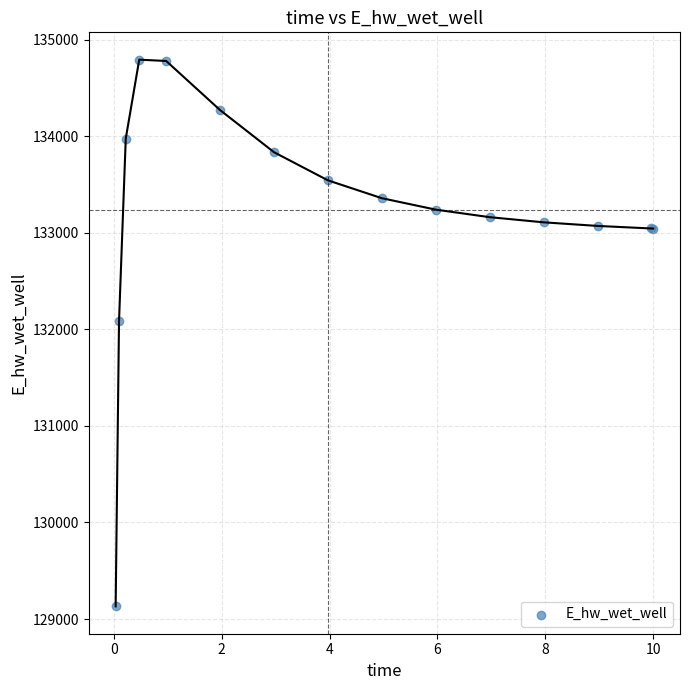

What Y value in the scatter plot is closest to 131961?

132084.7